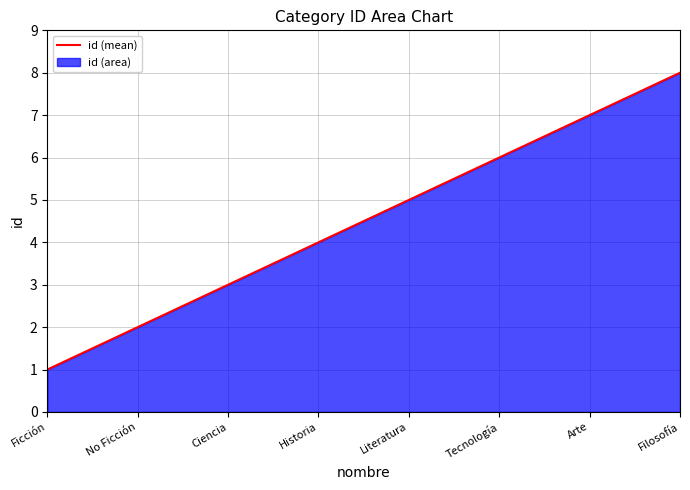

Reading right to left, what are all the values shown in this chart?

Filosofía=8	Arte=7	Tecnología=6	Literatura=5	Historia=4	Ciencia=3	No Ficción=2	Ficción=1